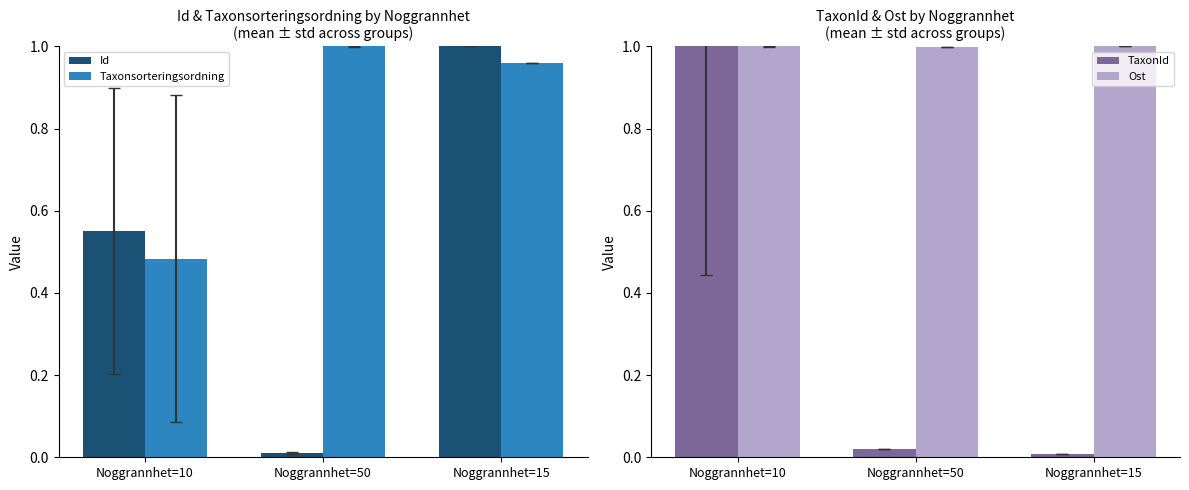

Rank the series by their average value, from lowest to highest.

TaxonId, Id, Taxonsorteringsordning, Ost